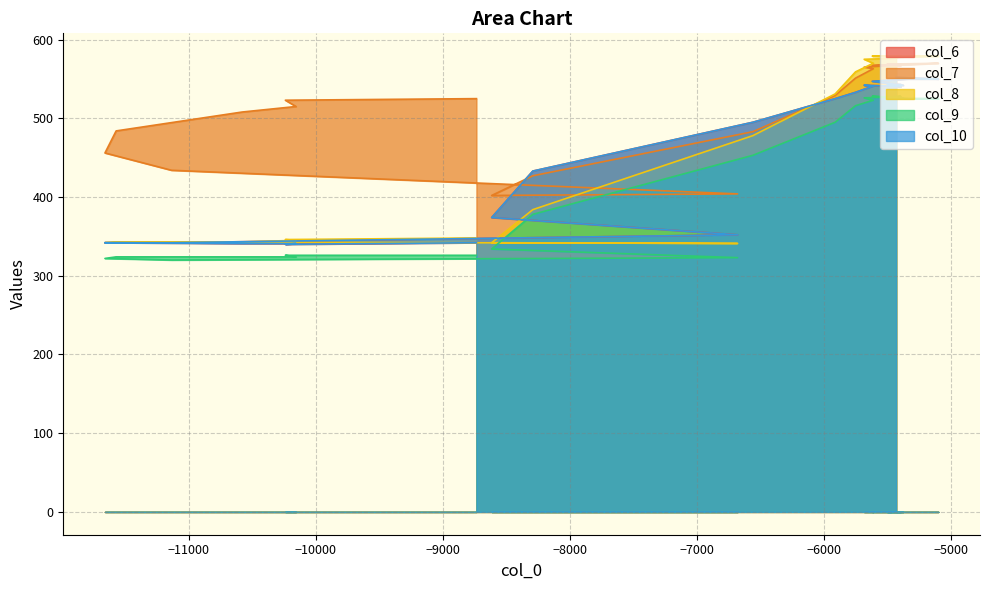

Which series has the widest spread of values?

col_8